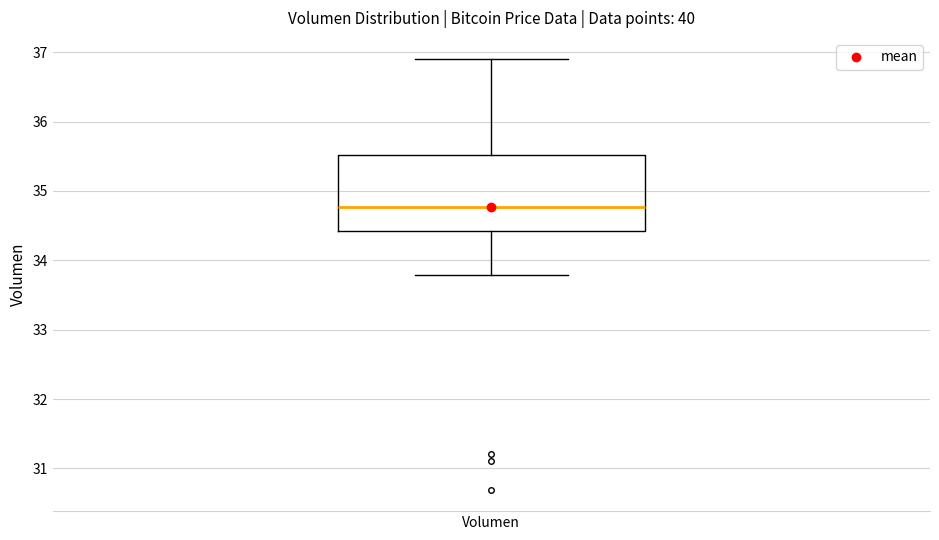

Transcribe this box plot: give where the median line is, the range the box spans, and where the two whiskers end, as read against the y-axis. The values are not printed on the chart, so give them approximately, as read against the axis.

median 34.8, box 34.4 to 35.5, whiskers 33.8 to 36.9